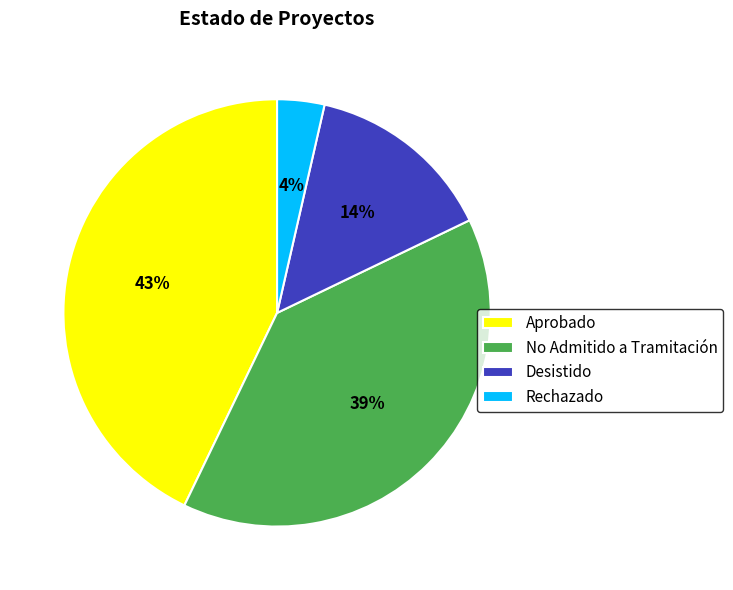

What is the largest slice in the pie chart?

Aprobado